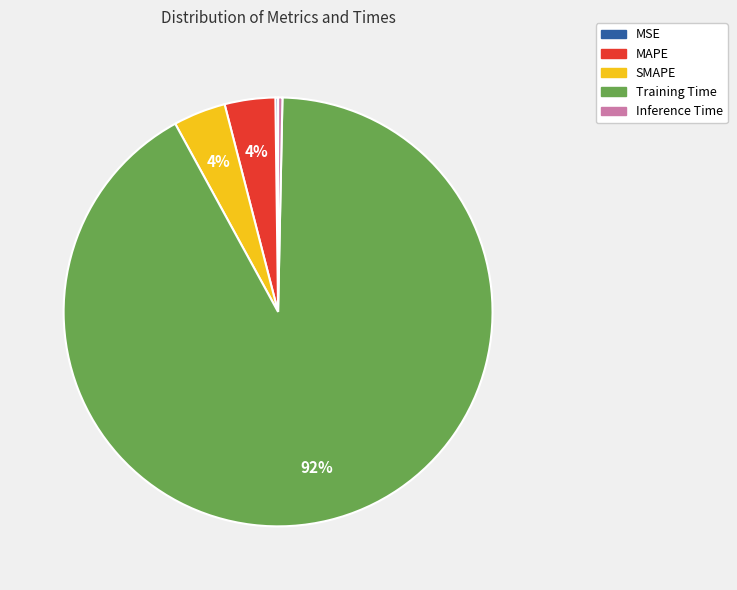

To the nearest percent, what percentage of the pie is MAPE?

4%